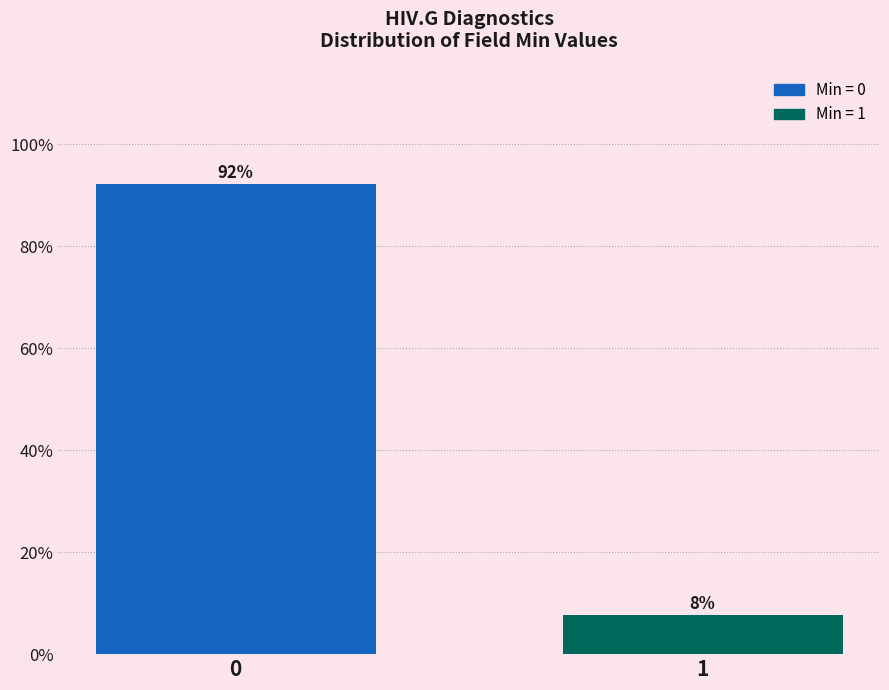

List the labels in order of value, smallest first.

1, 0